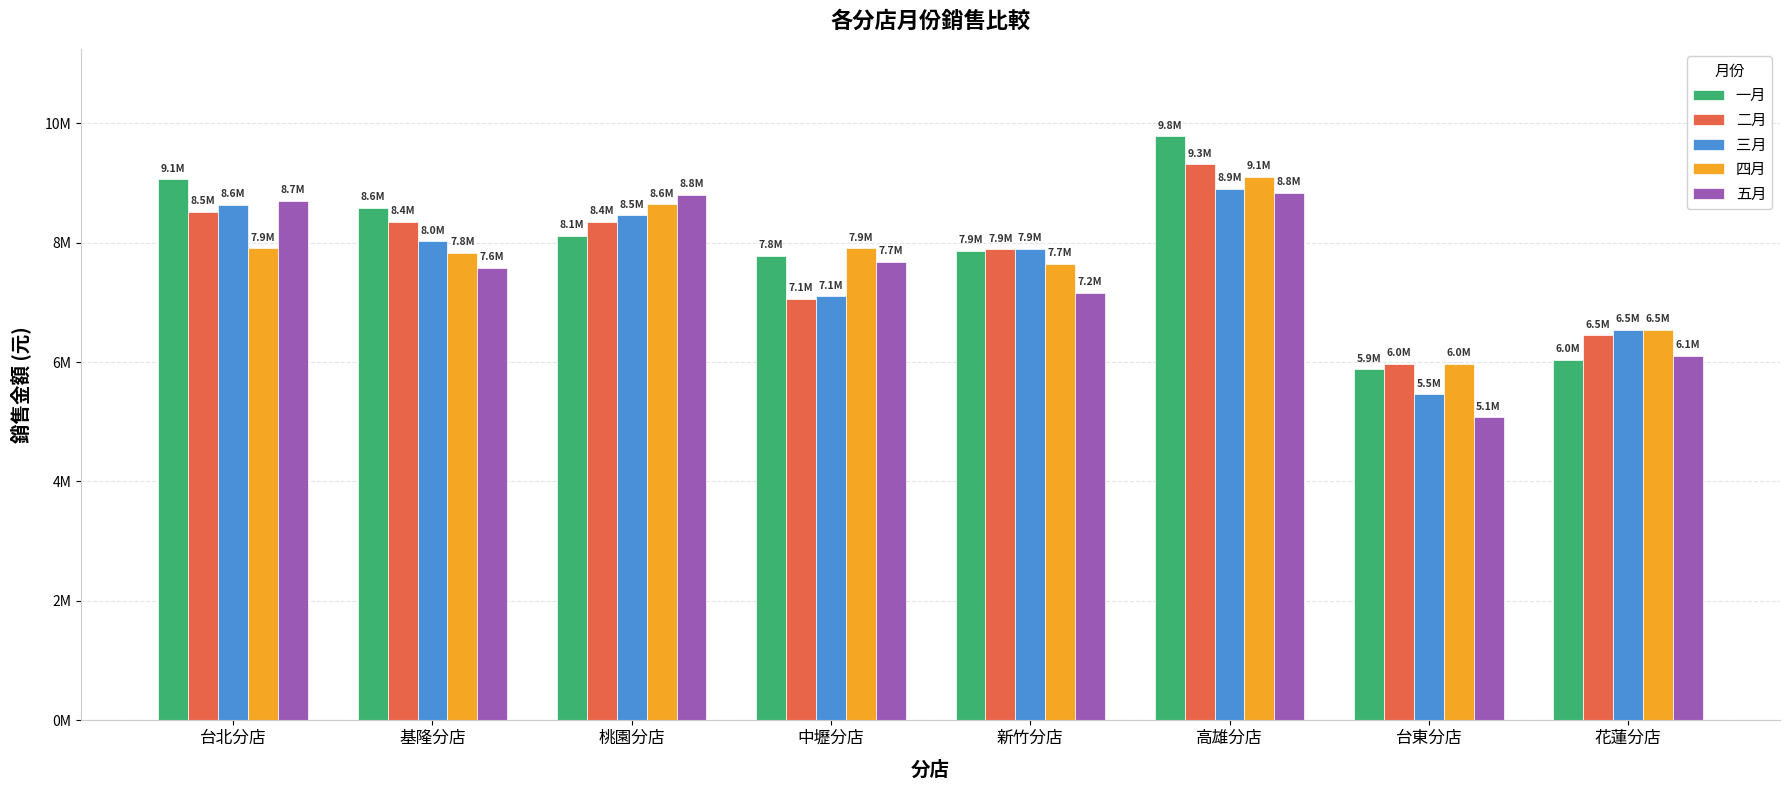

The value of 二月 at 高雄分店 is 2673410. True or false?

False